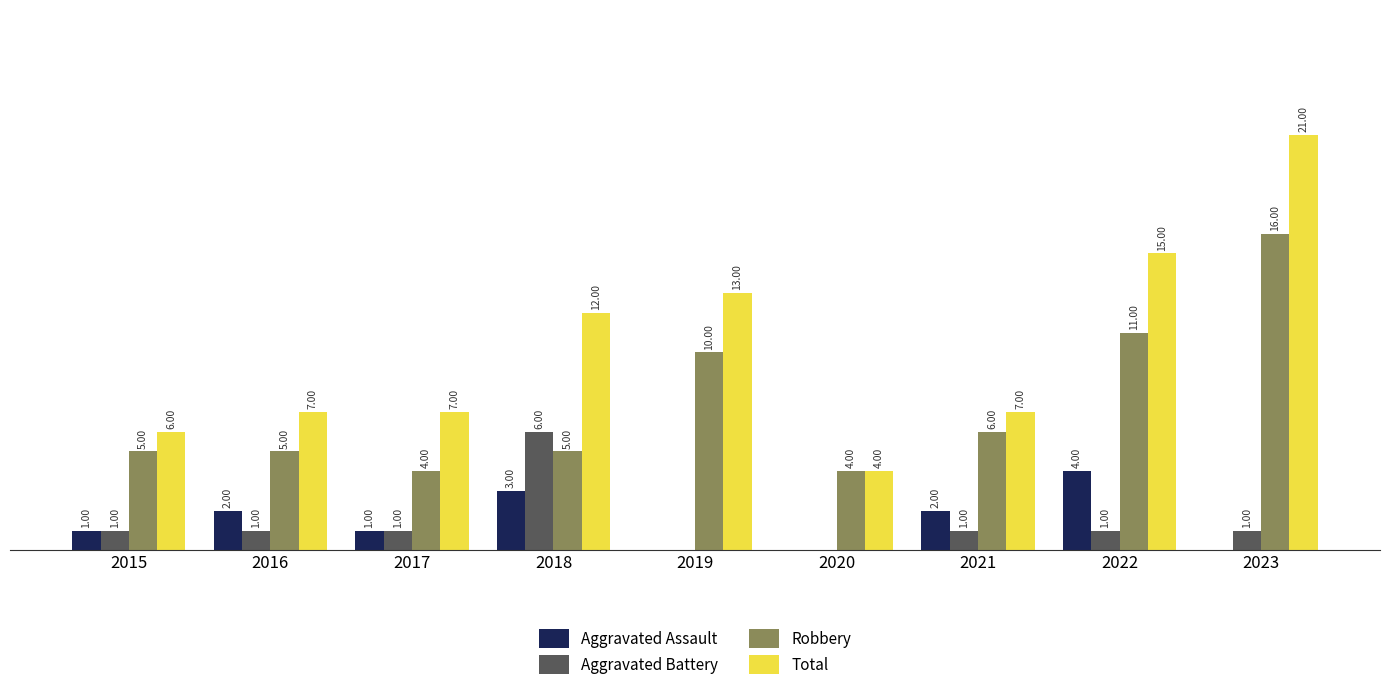

Is the value of Aggravated Assault at 2016 greater than the value of Total at 2018?

No